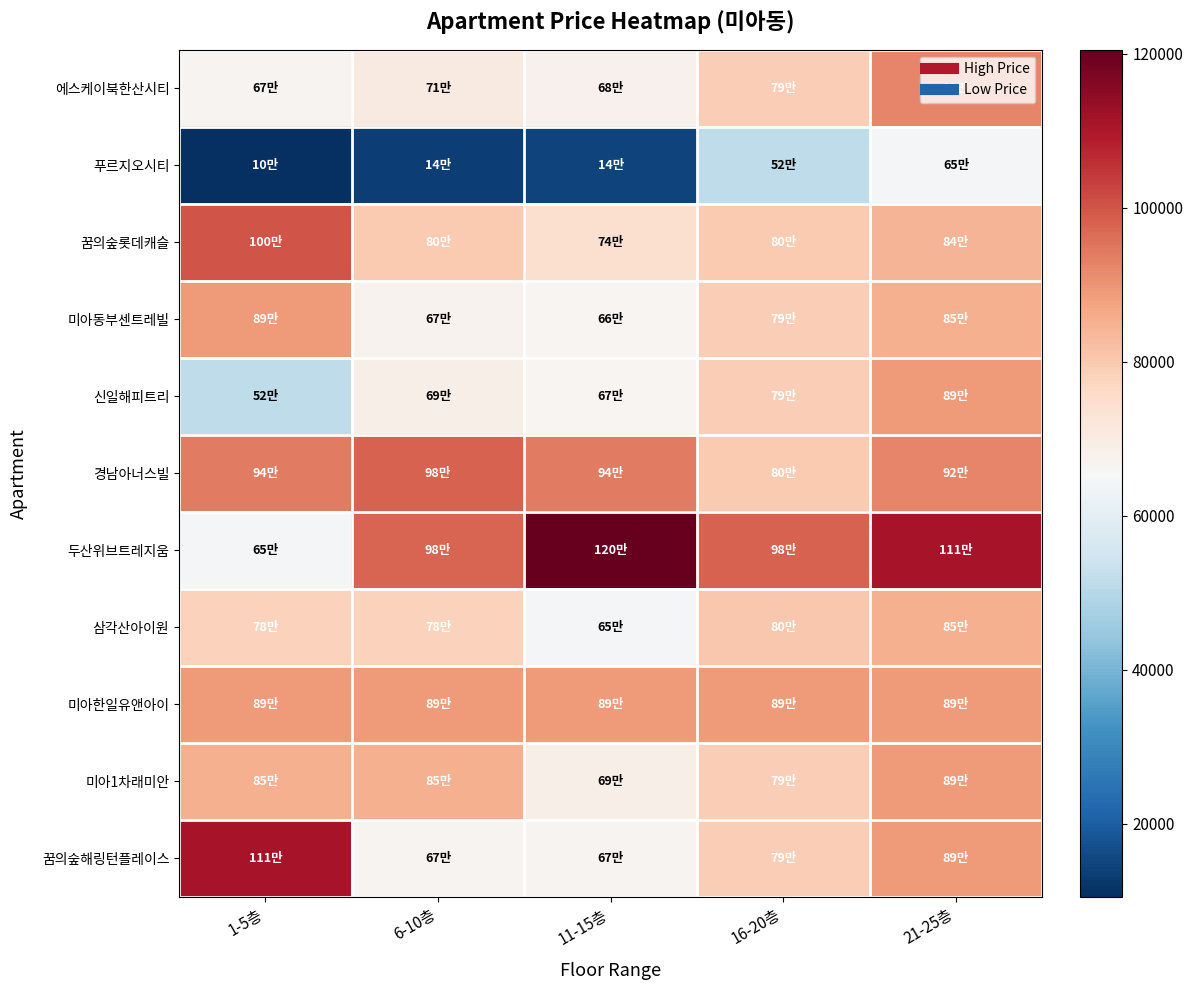

Reading left to right, extract all data points from this chart.

에스케이북한산시티: 1-5층=67000	6-10층=70600	11-15층=68000	16-20층=79000	21-25층=92500
푸르지오시티: 1-5층=10500	6-10층=13800	11-15층=14500	16-20층=51500	21-25층=65000
꿈의숲롯데캐슬: 1-5층=99900	6-10층=79700	11-15층=74500	16-20층=80000	21-25층=84000
미아동부센트레빌: 1-5층=89000	6-10층=67400	11-15층=66500	16-20층=79000	21-25층=85000
신일해피트리: 1-5층=51500	6-10층=68800	11-15층=66700	16-20층=79000	21-25층=89000
경남아너스빌: 1-5층=94000	6-10층=98000	11-15층=94000	16-20층=80000	21-25층=92500
두산위브트레지움: 1-5층=65000	6-10층=97500	11-15층=120500	16-20층=98000	21-25층=110800
삼각산아이원: 1-5층=78000	6-10층=78000	11-15층=65000	16-20층=80500	21-25층=85000
미아한일유앤아이: 1-5층=89000	6-10층=89000	11-15층=89000	16-20층=89000	21-25층=89000
미아1차래미안: 1-5층=85000	6-10층=85000	11-15층=68800	16-20층=79000	21-25층=89000
꿈의숲해링턴플레이스: 1-5층=110800	6-10층=67000	11-15층=66900	16-20층=79000	21-25층=89000